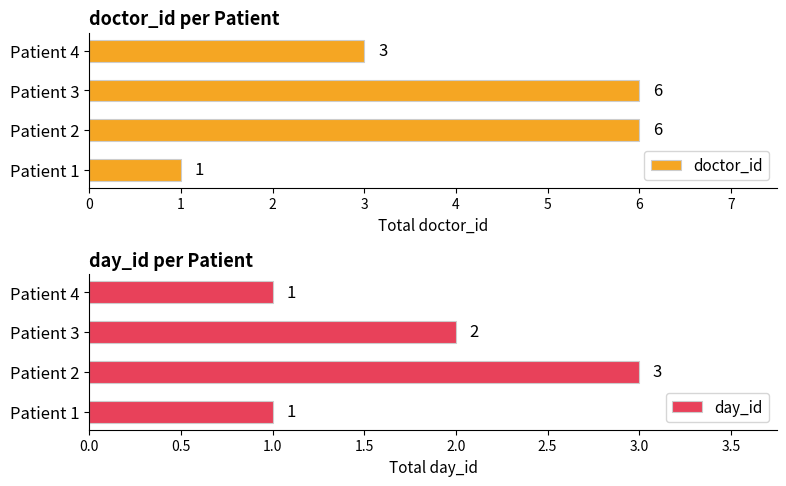

What is the difference between the doctor_id values at Patient 1 and Patient 3?

5